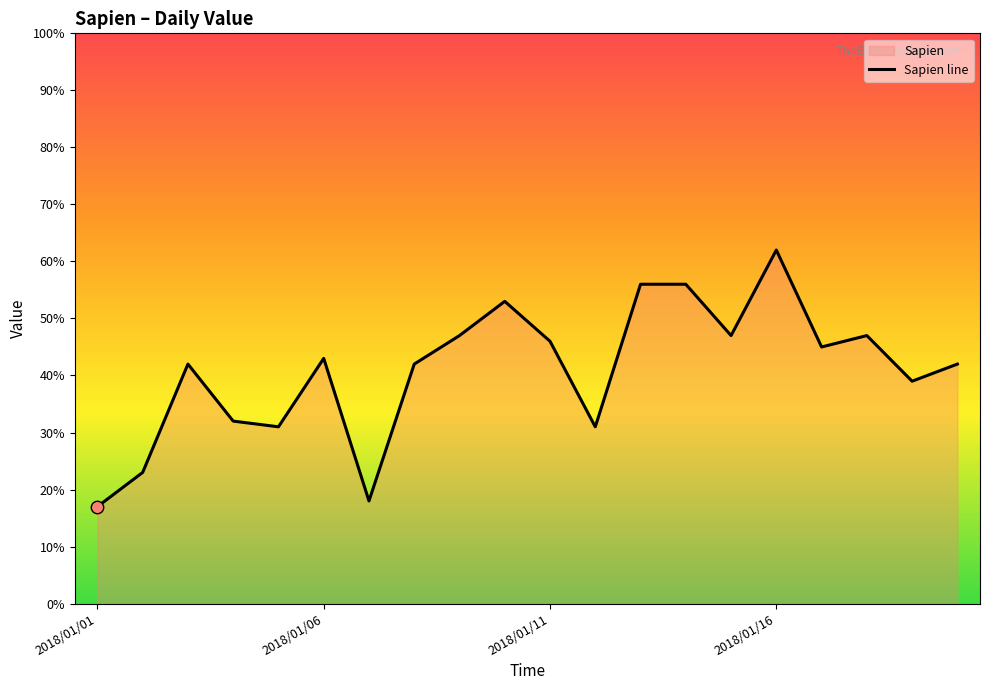

What is the change in value from 2018/01/01 to 2018/01/20?

+25